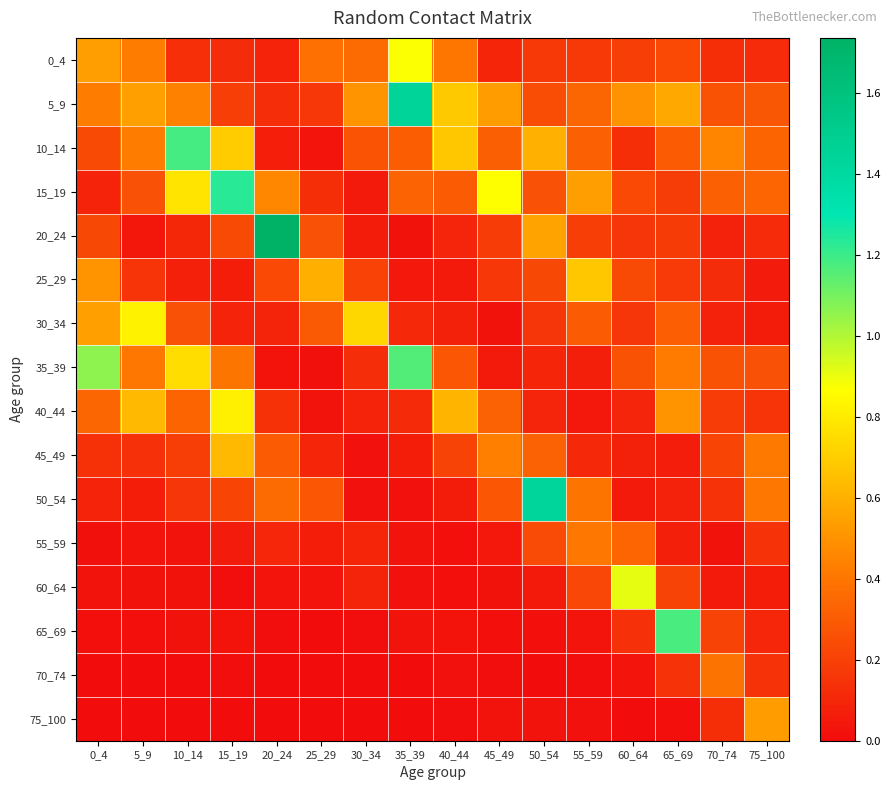

Which series has the largest total across all categories?

5_9